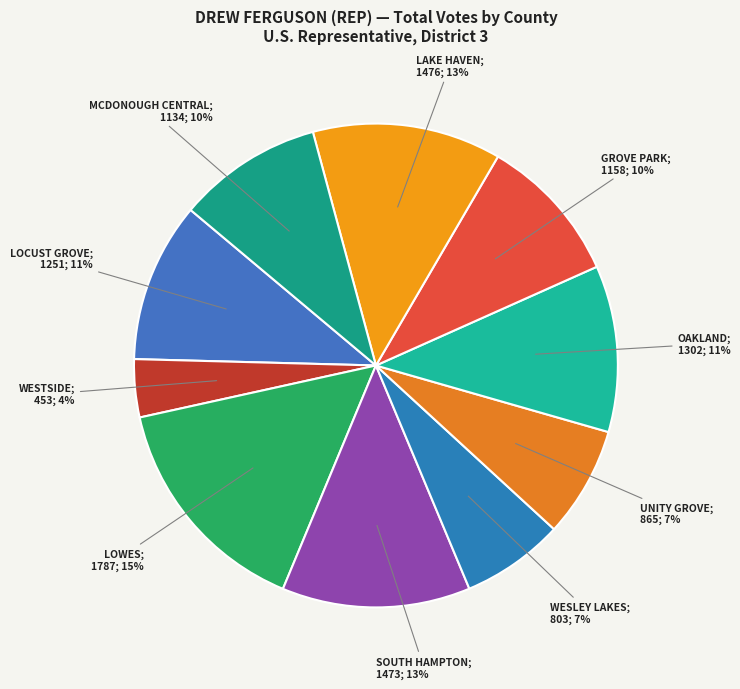

Which slice is the largest?

LOWES